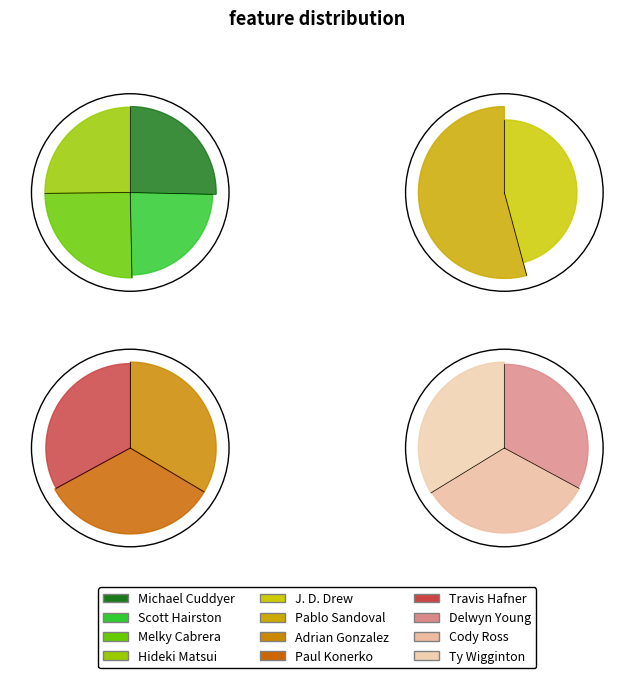

What is the change in value from Pablo Sandoval to Paul Konerko?

-0.1